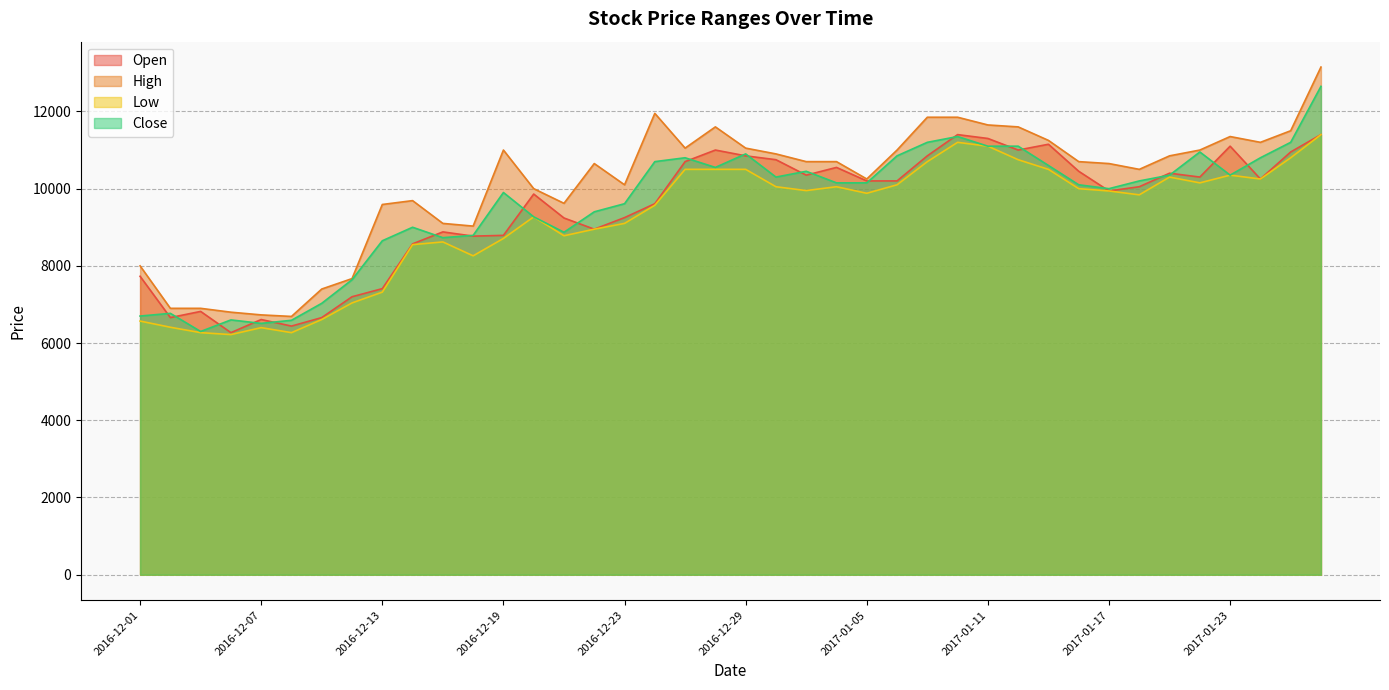

Read the Open value at 2017-01-18, to the nearest 100.

10000